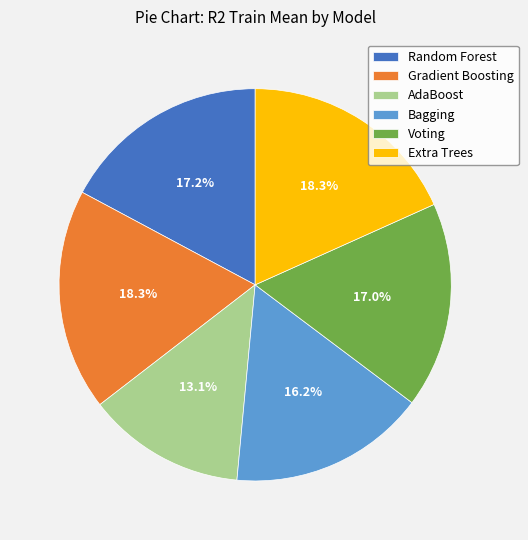

Combined, what portion of the pie is Bagging and AdaBoost?

29.3%